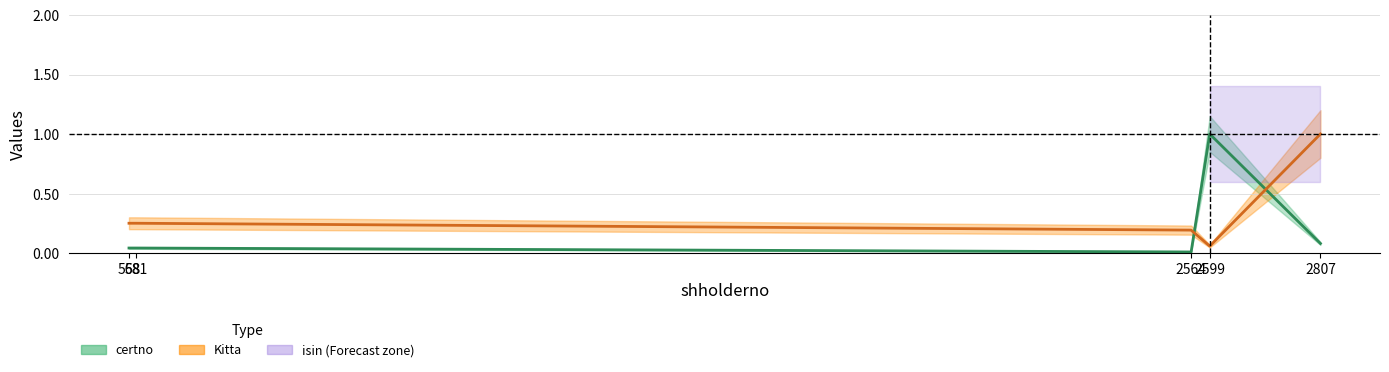

Which series ends up on top after the final intersection of Kitta and certno?

Kitta